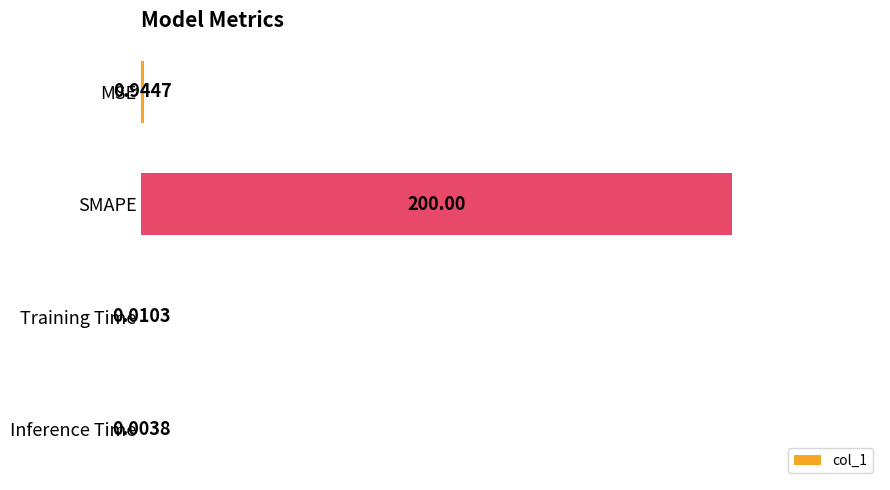

What is the change in value from SMAPE to Inference Time?

-200.0